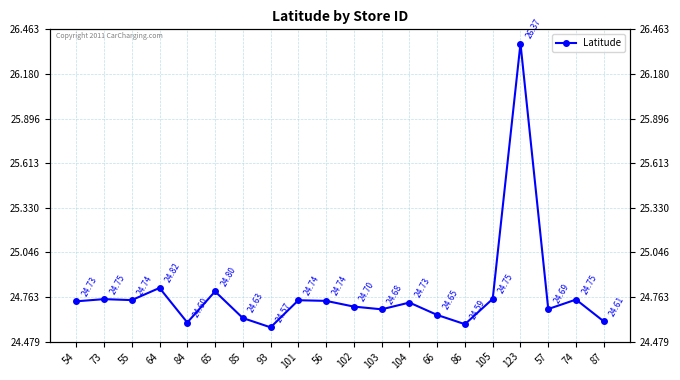

List the labels in order of value, largest first.

123, 64, 65, 105, 73, 74, 55, 101, 56, 54, 104, 102, 57, 103, 66, 85, 87, 84, 86, 93